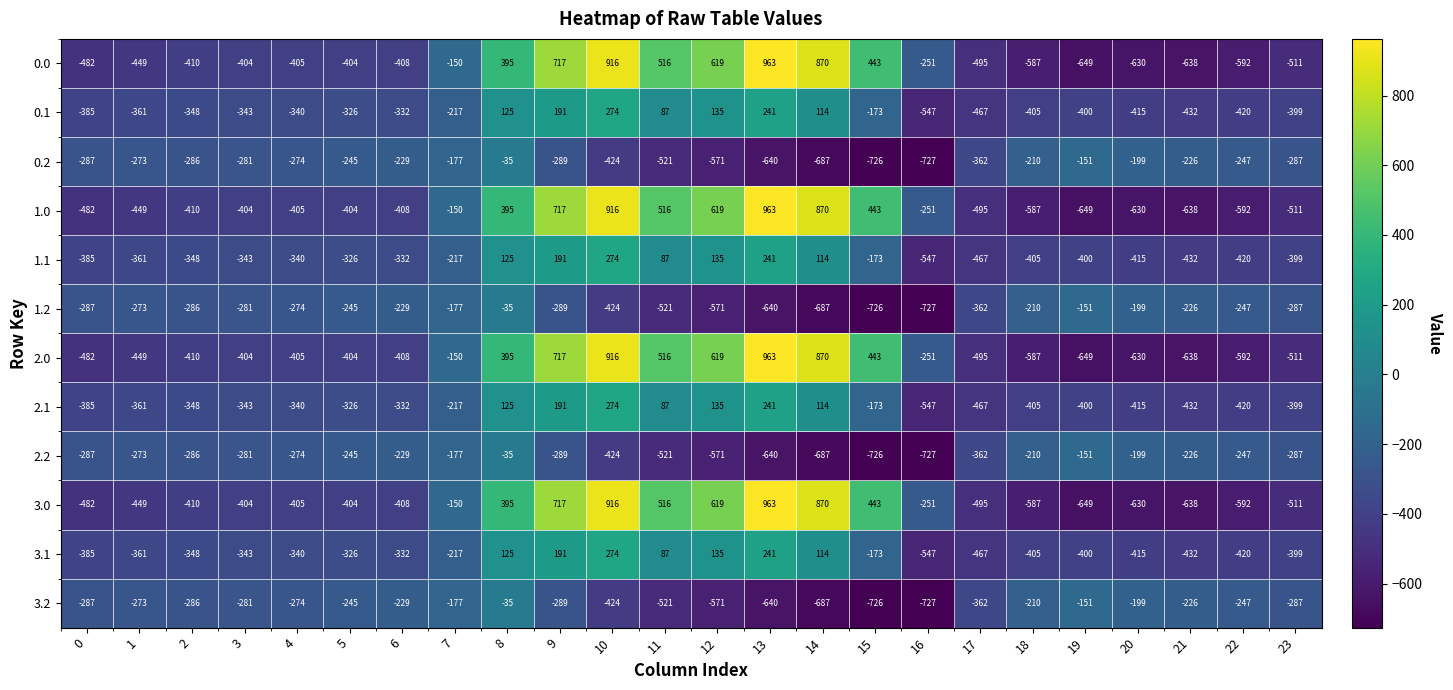

What is the approximate value of 0.2 at 3?

-281